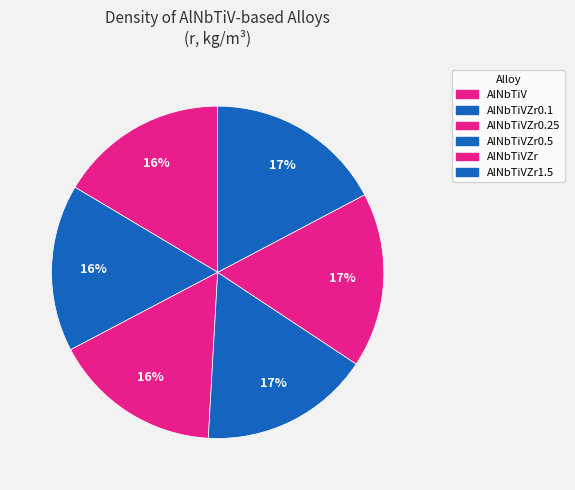

What is the change in value from AlNbTiV to AlNbTiVZr1.5?

+280